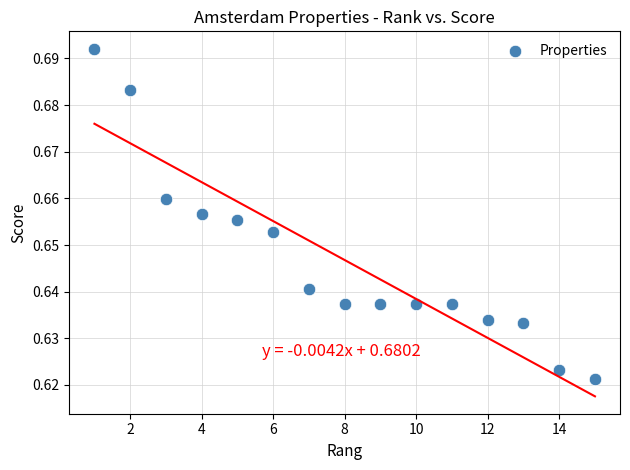

What is the range of X values (max minus min)?

14.0